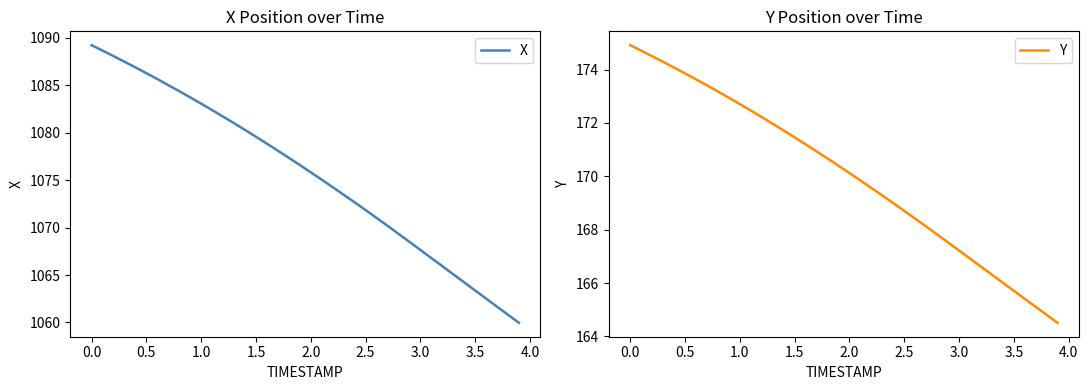

How many values in the X series exceed 1076?

20